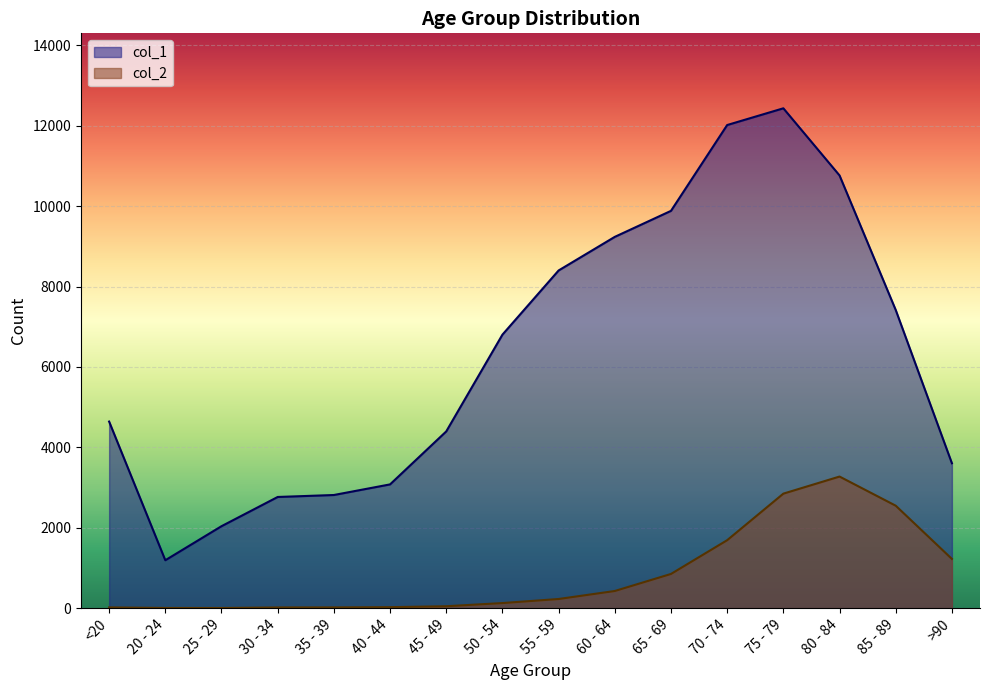

At which category is the sum across all series the highest?

75 - 79